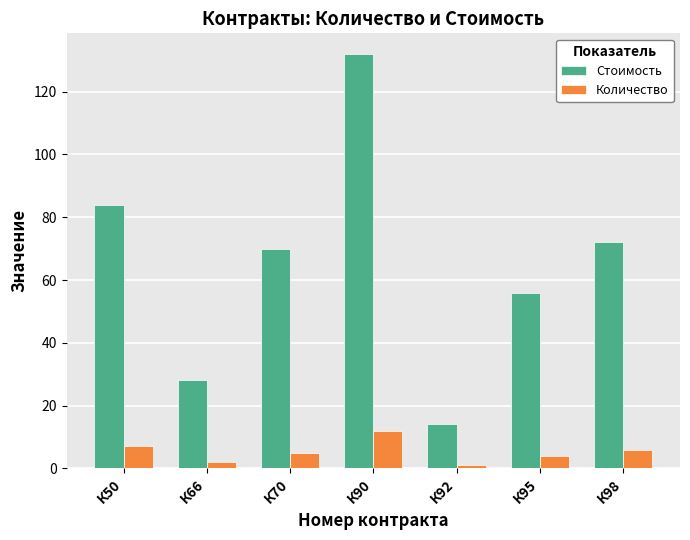

Which series has the largest total across all categories?

Стоимость